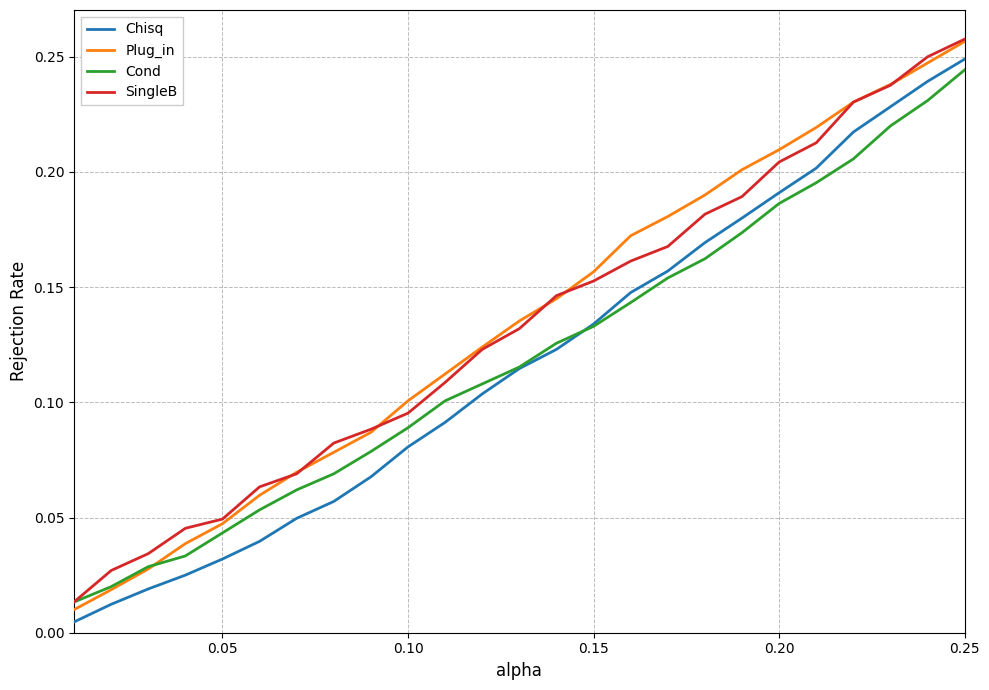

True or false: Chisq and SingleB intersect in this chart.

False